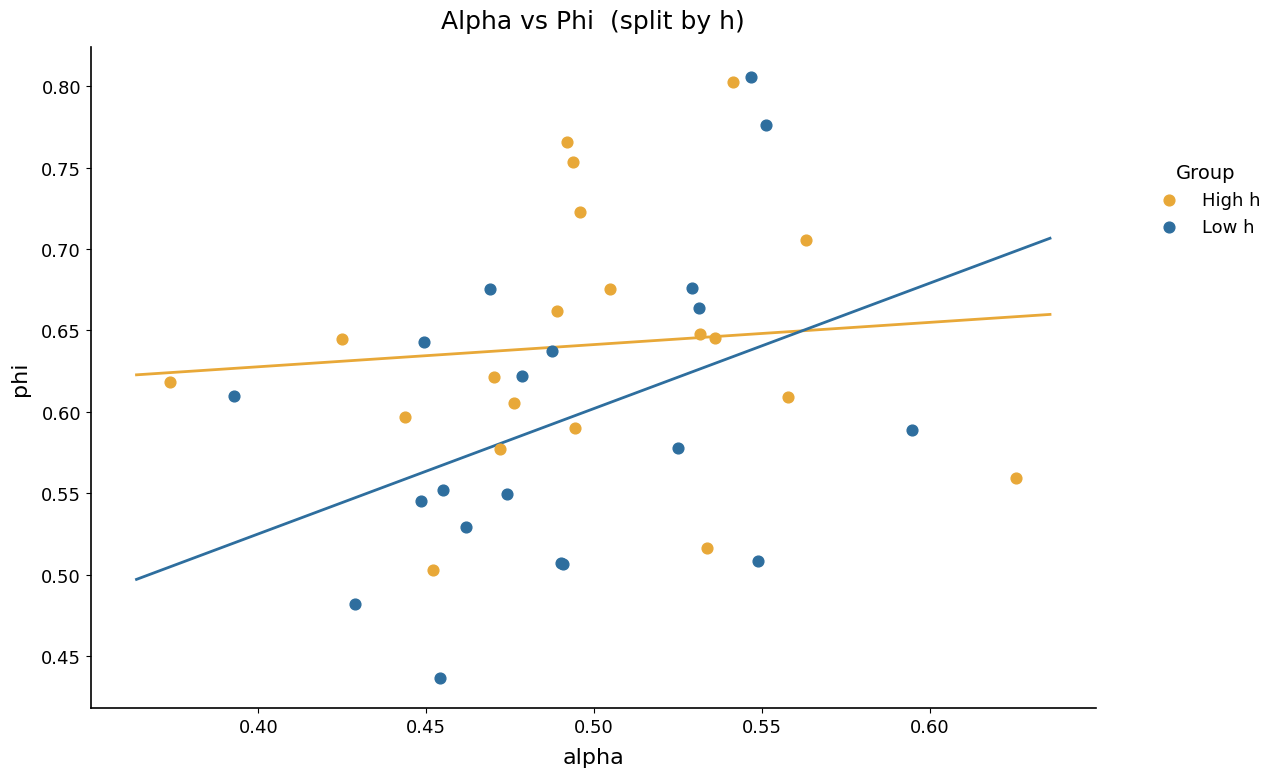

Which series contains the lowest Y value?

Low h